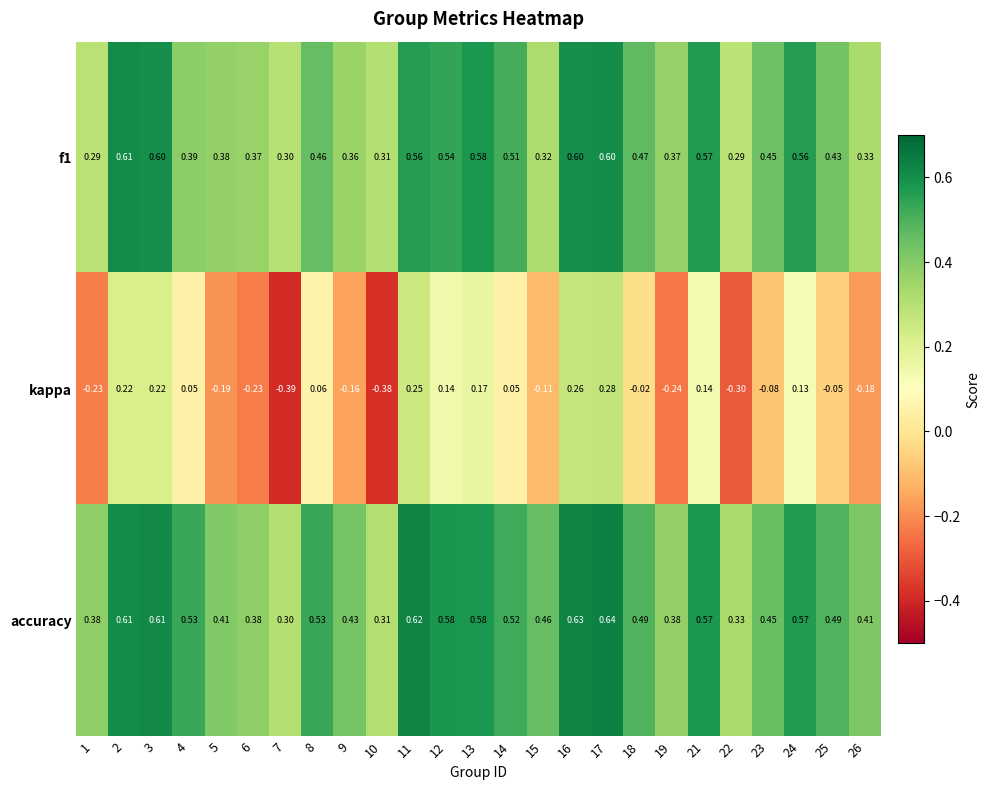

Which series changed the most between 8 and 19?

kappa